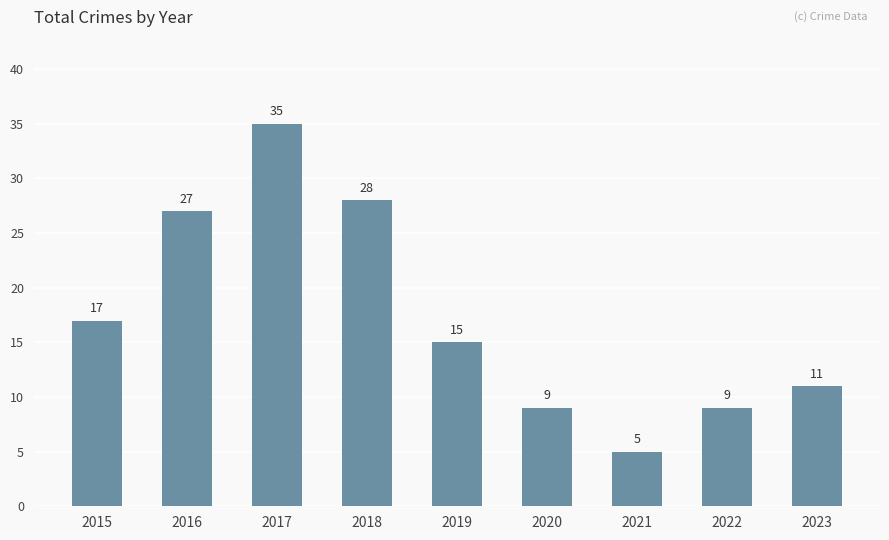

What is the sum of all values?

156